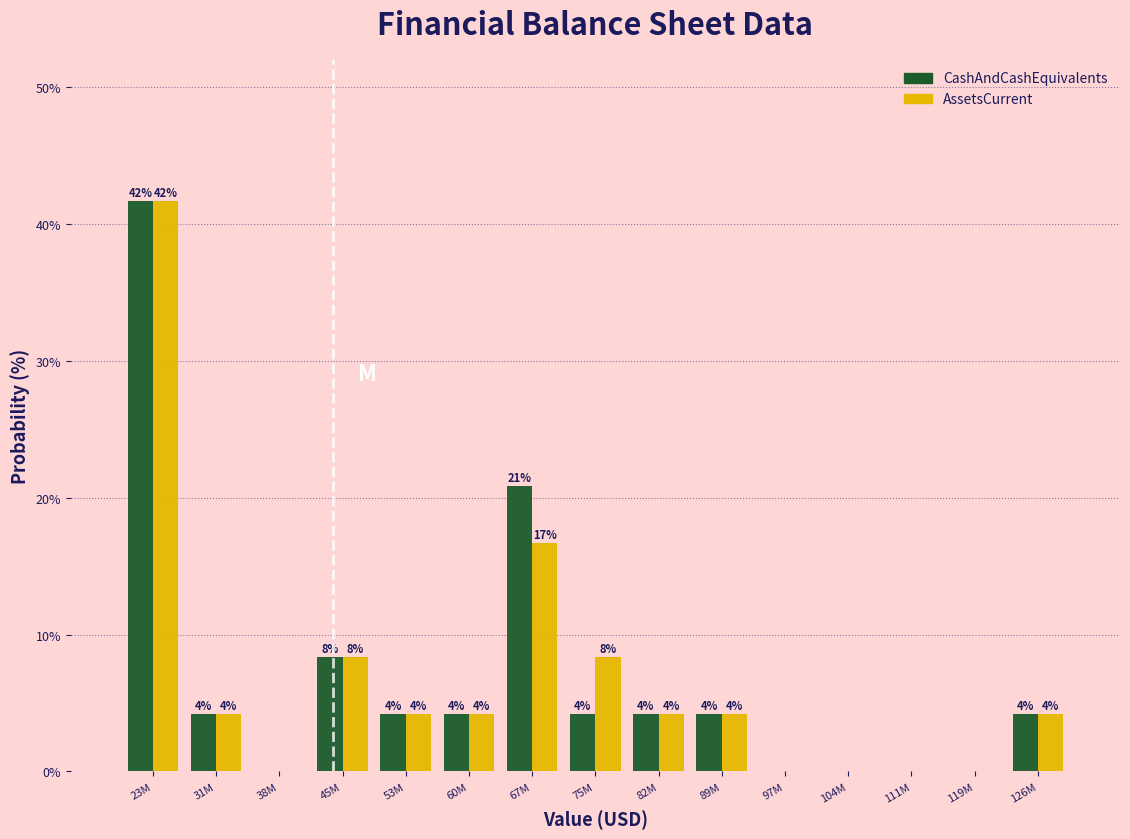

Does the chart contain stacked bars?

No